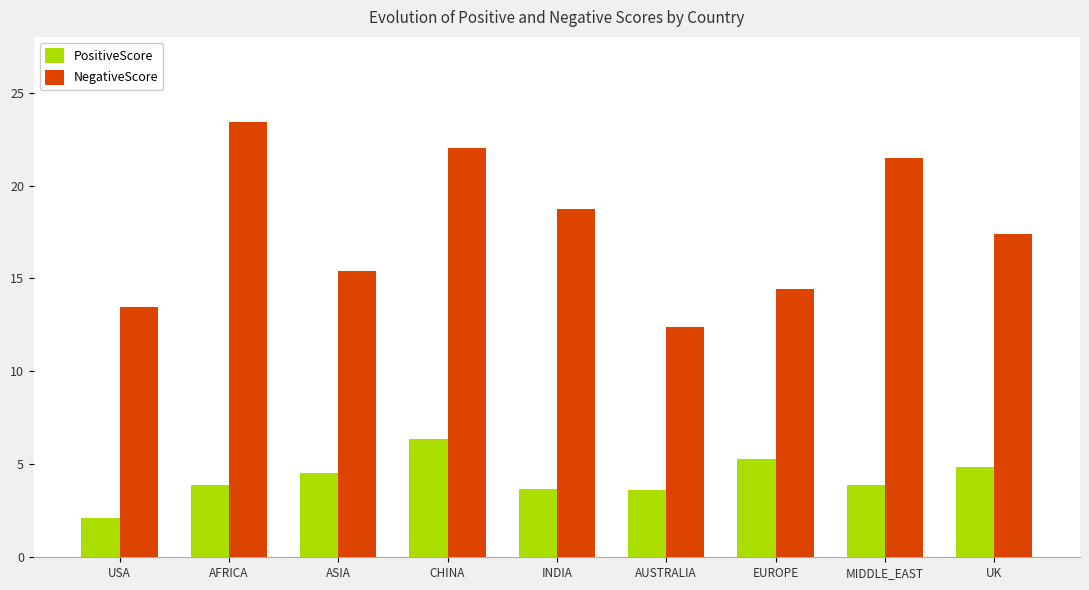

At how many categories does at least one series exceed 20?

3